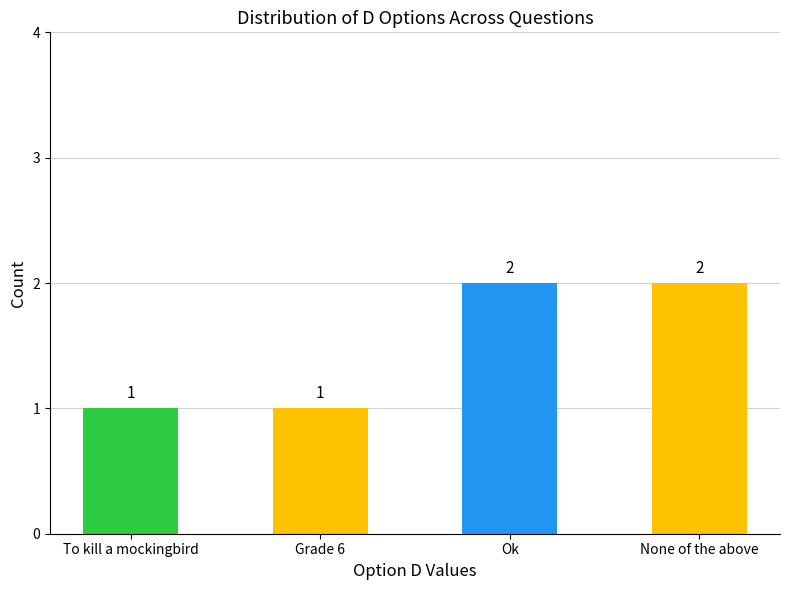

What is the minimum value shown in the chart?

1